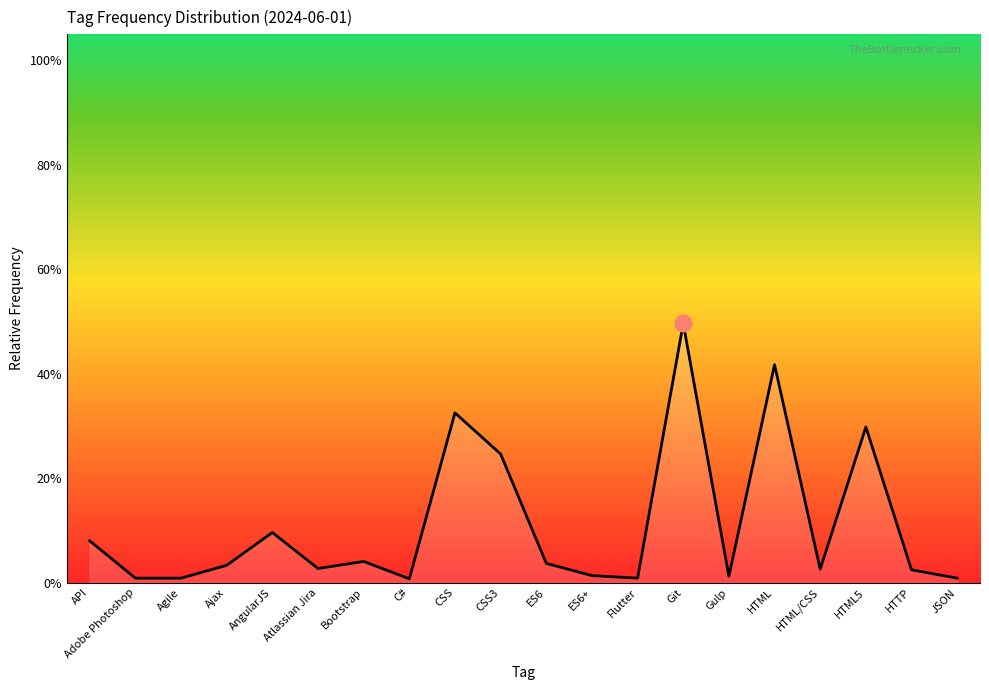

Does the chart display data point markers on the line(s)?

No